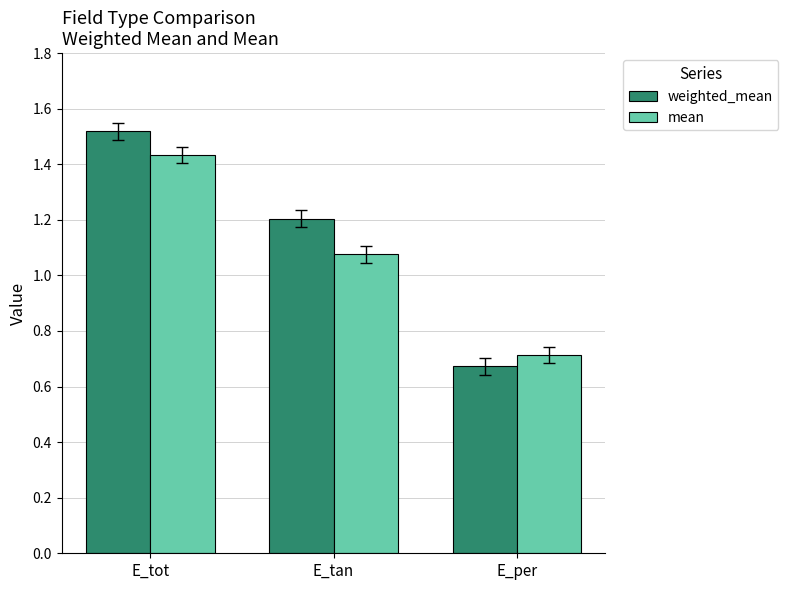

Rank the series by their maximum value, from lowest to highest.

mean, weighted_mean